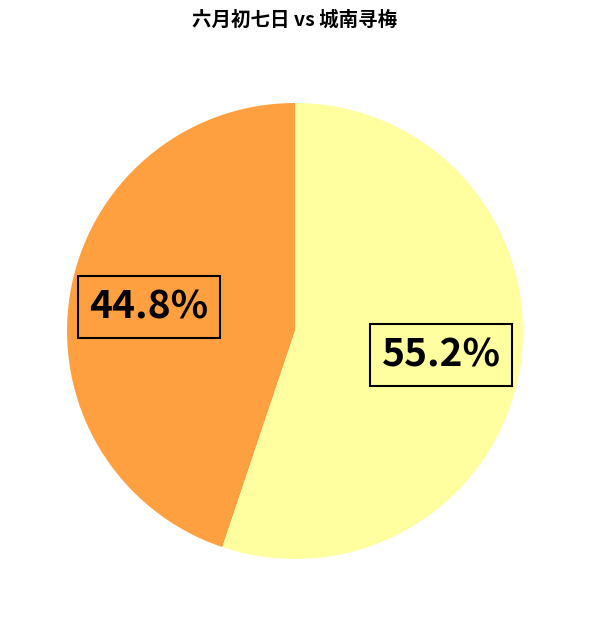

Is there any slice that represents more than half of the pie?

Yes